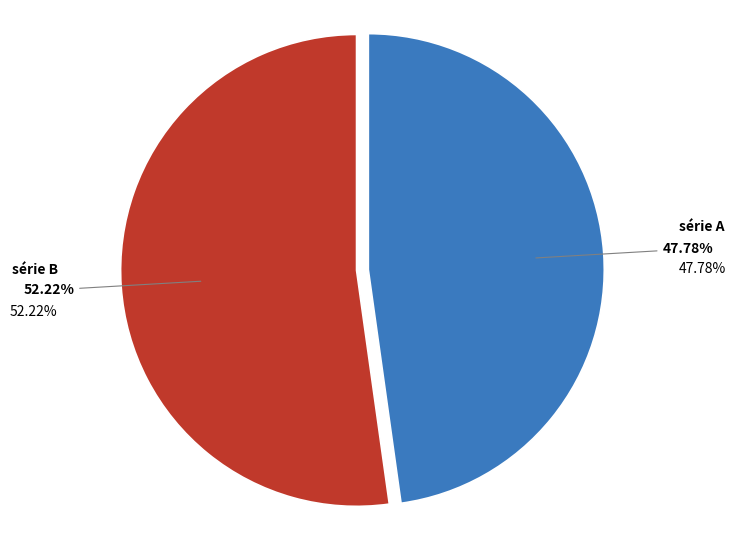

Count the number of slices in the pie.

2